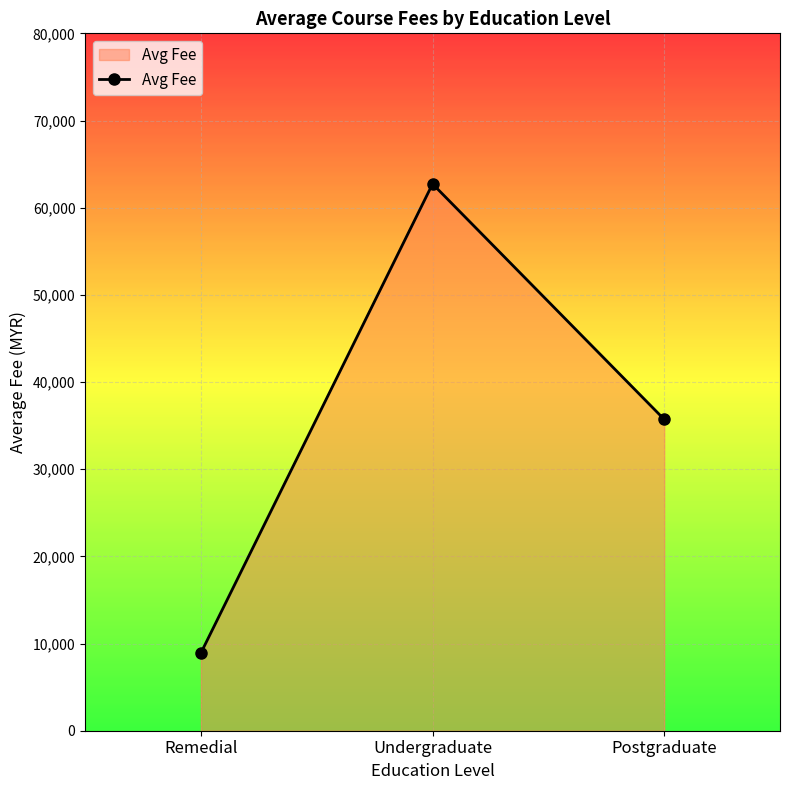

How many lines are shown in the chart?

1